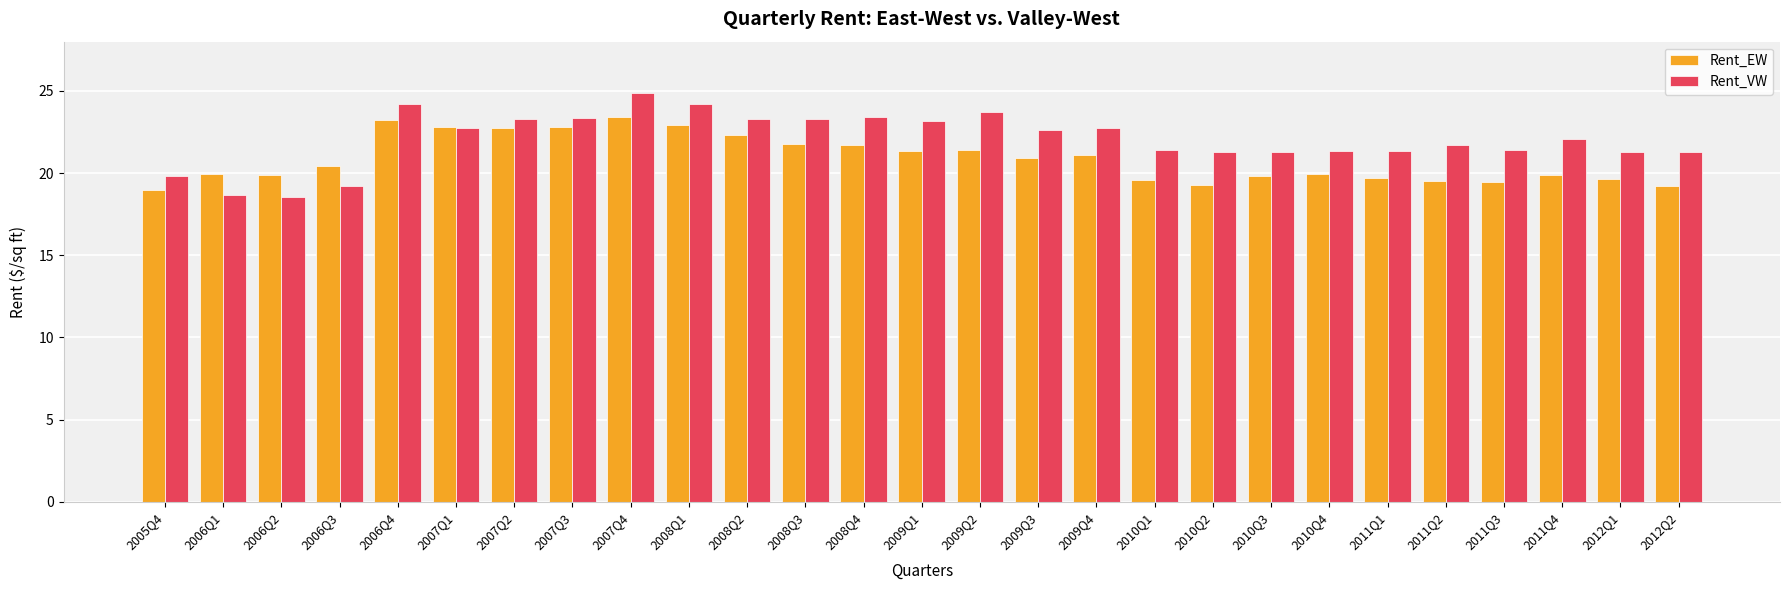

How many data points does each series have?

27